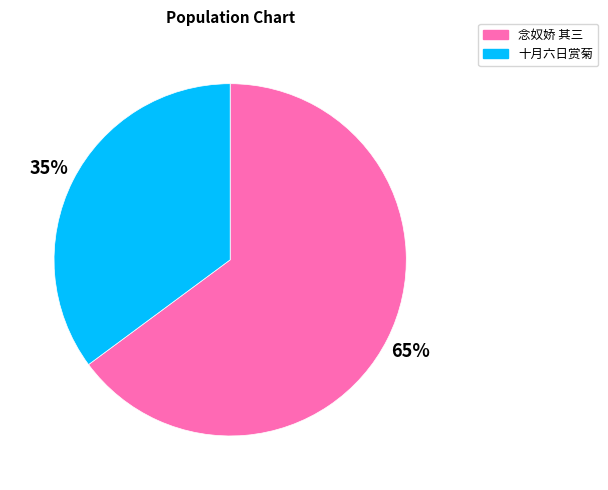

To the nearest percent, what is the average slice percentage?

50%